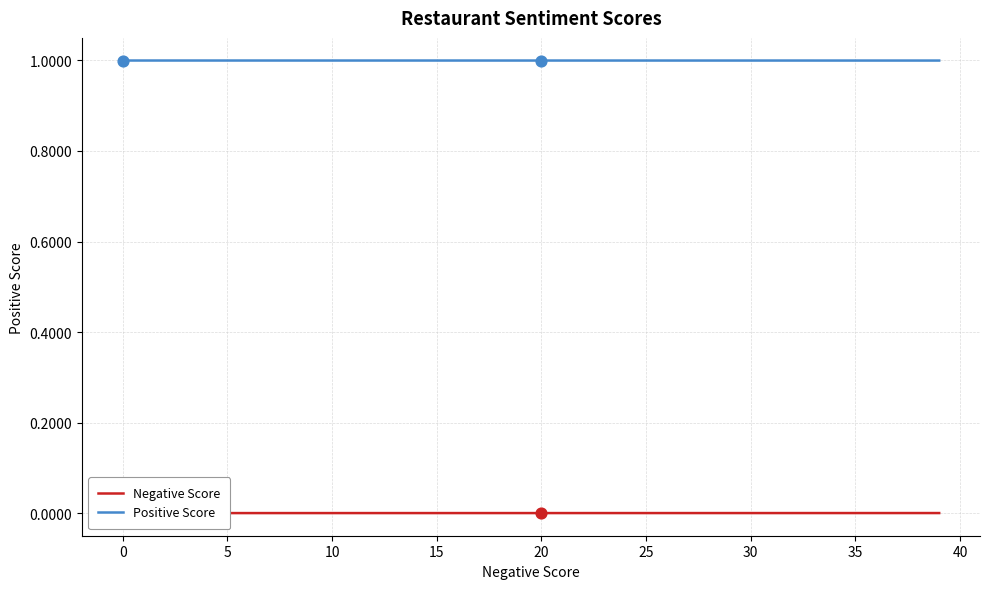

The Positive Score series shows 1.4 at 35. True or false?

False